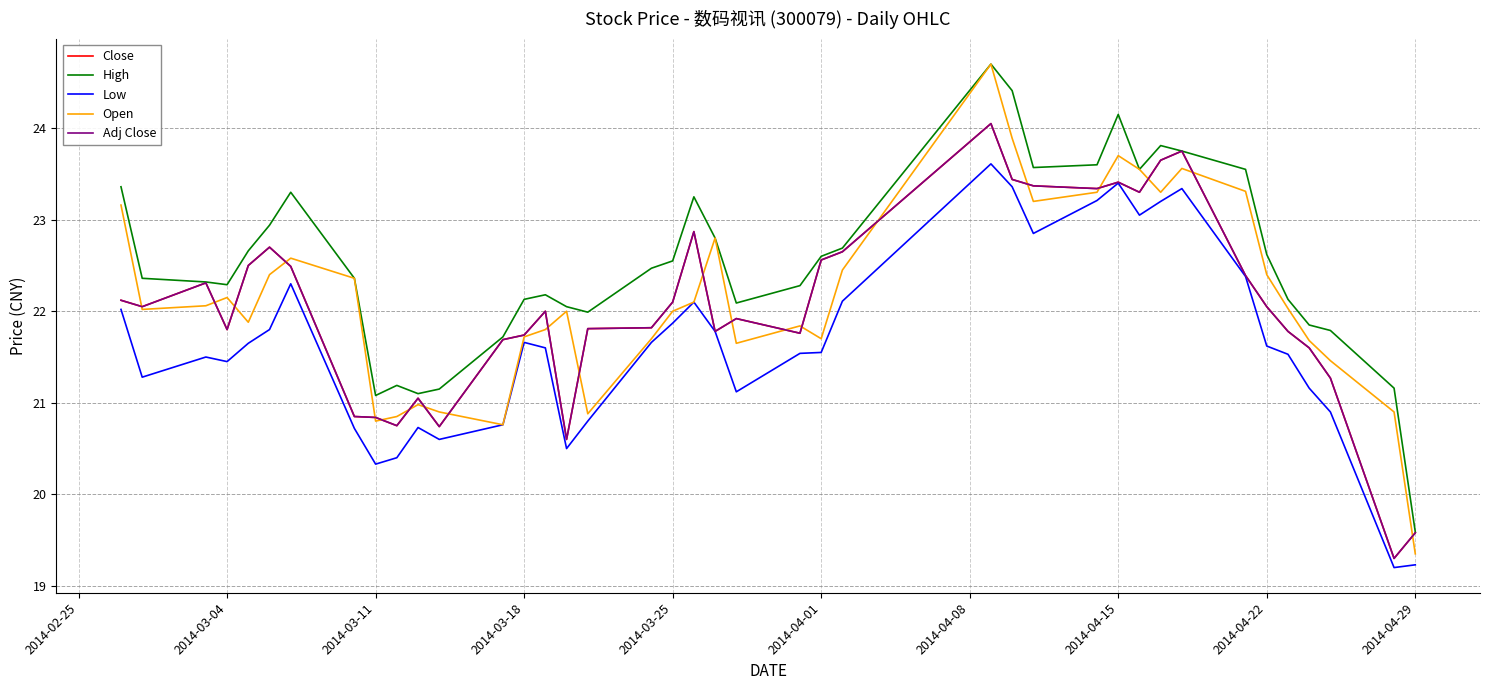

Does the chart have visible grid lines?

Yes